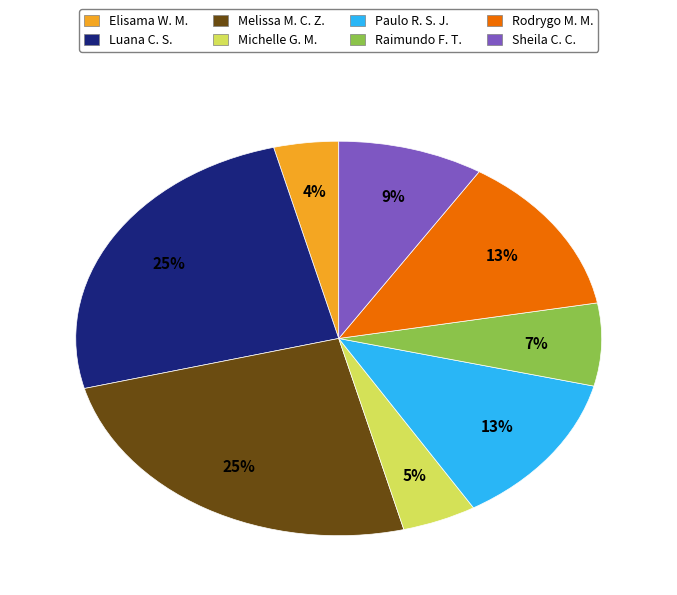

To the nearest percent, what is the average slice percentage?

12%